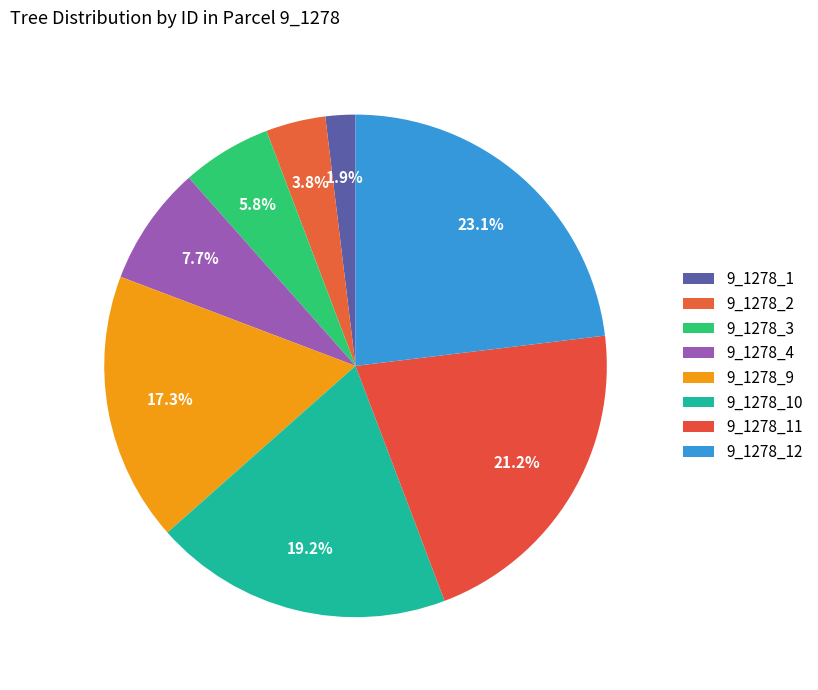

To the nearest percent, what is the average slice percentage?

12%